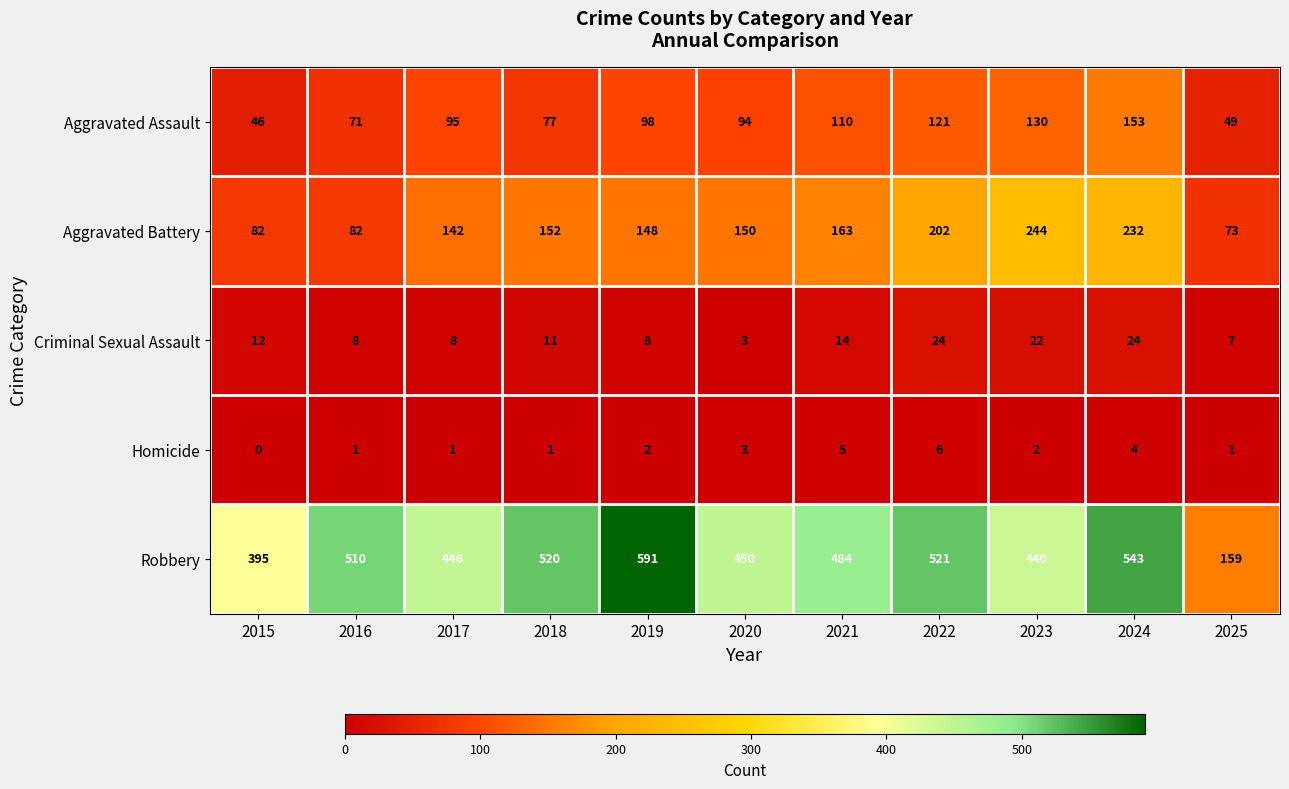

The Aggravated Battery series shows 31 at 2025. True or false?

False